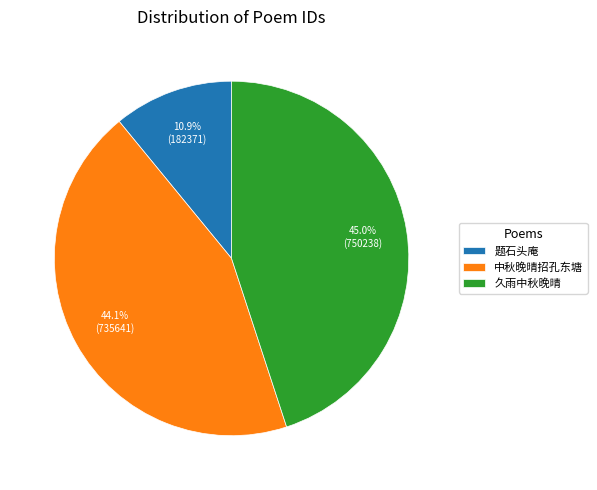

What is the largest slice in the pie chart?

久雨中秋晚晴